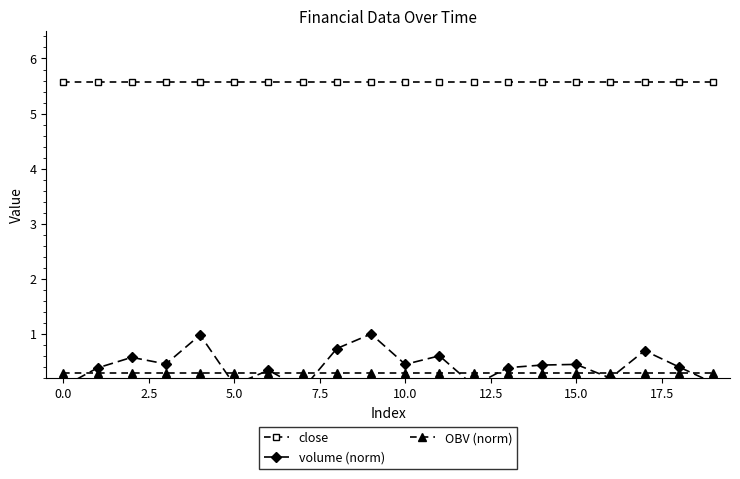

What is the label of the 18th point from the left?

17